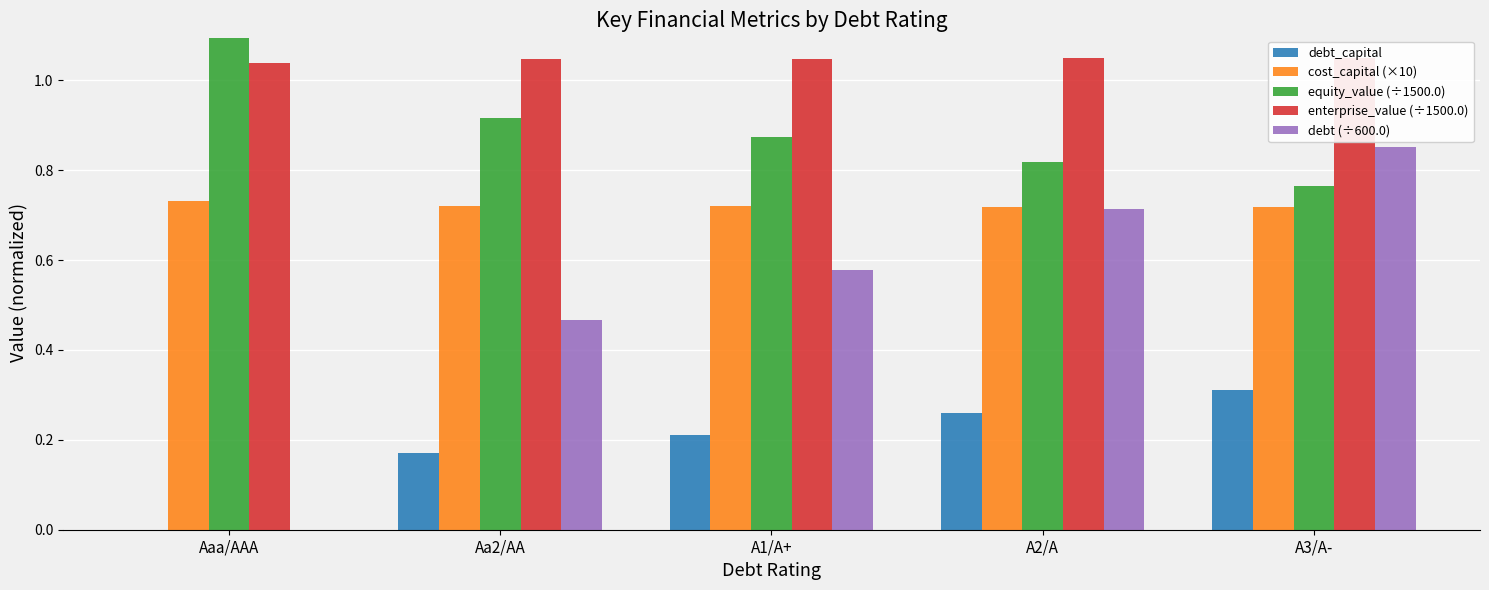

What is the sum of all debt (÷600.0) values?

2.6